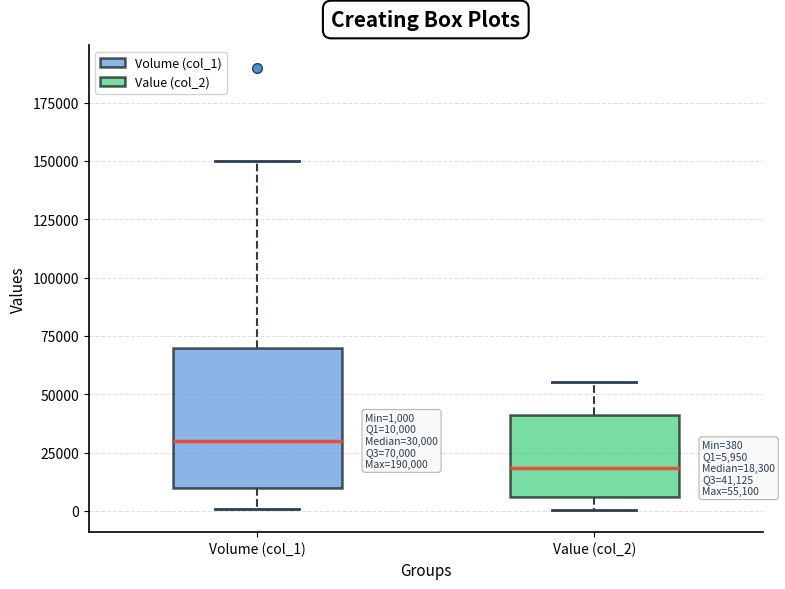

Which box's median line is the highest?

Volume (col_1)